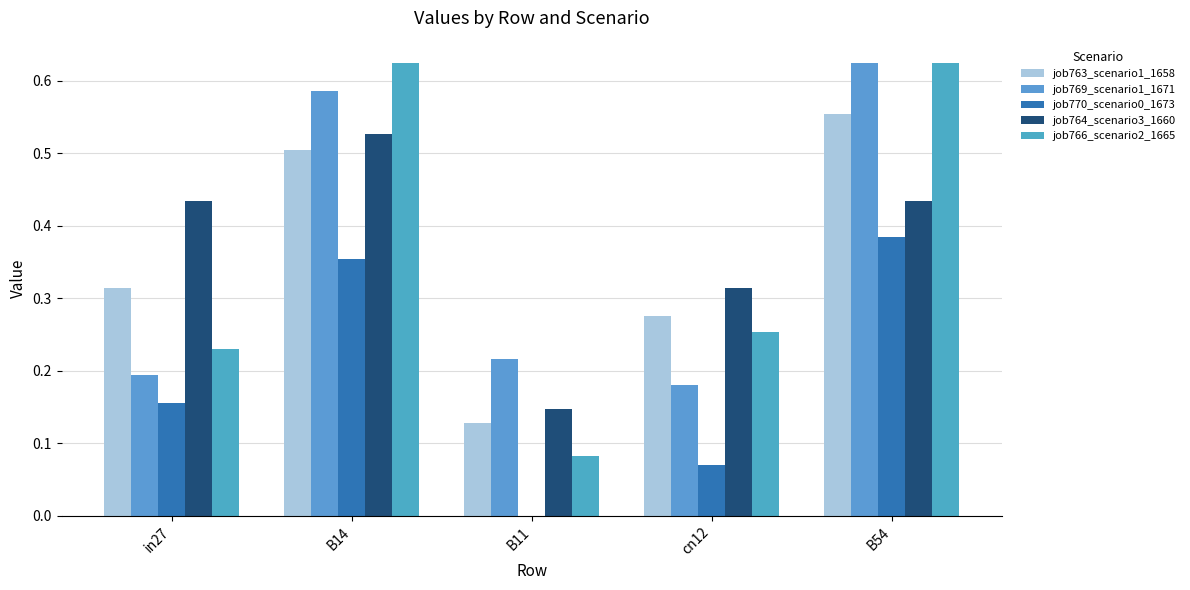

At how many categories does at least one series exceed 0?

5